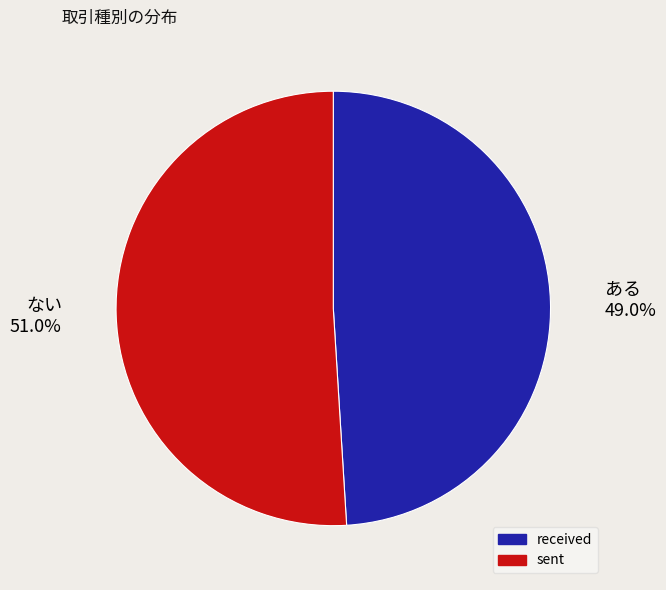

Count the number of slices in the pie.

2